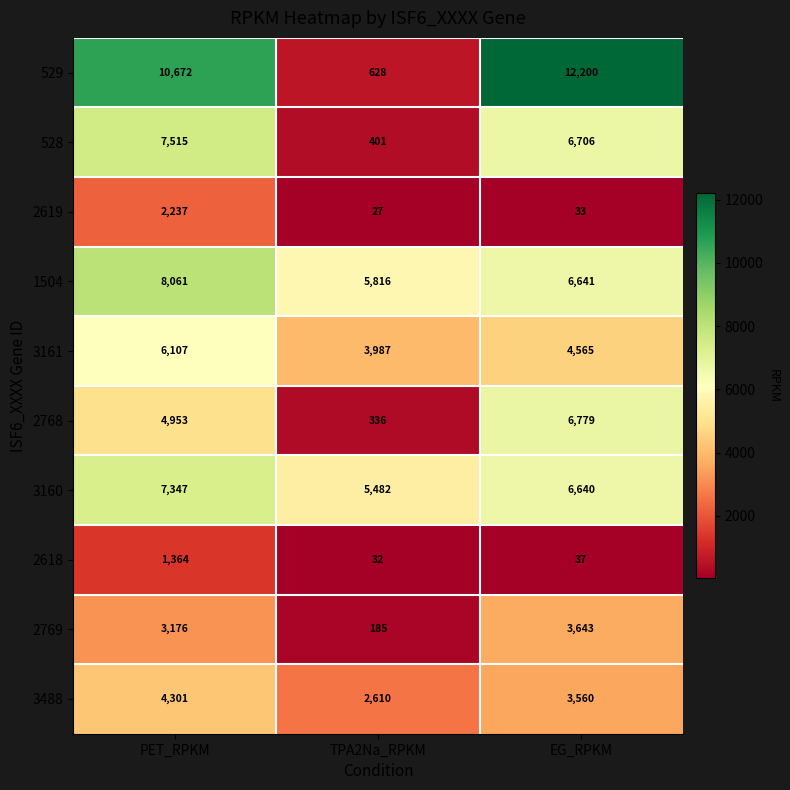

At how many categories does at least one series exceed 2246?

3